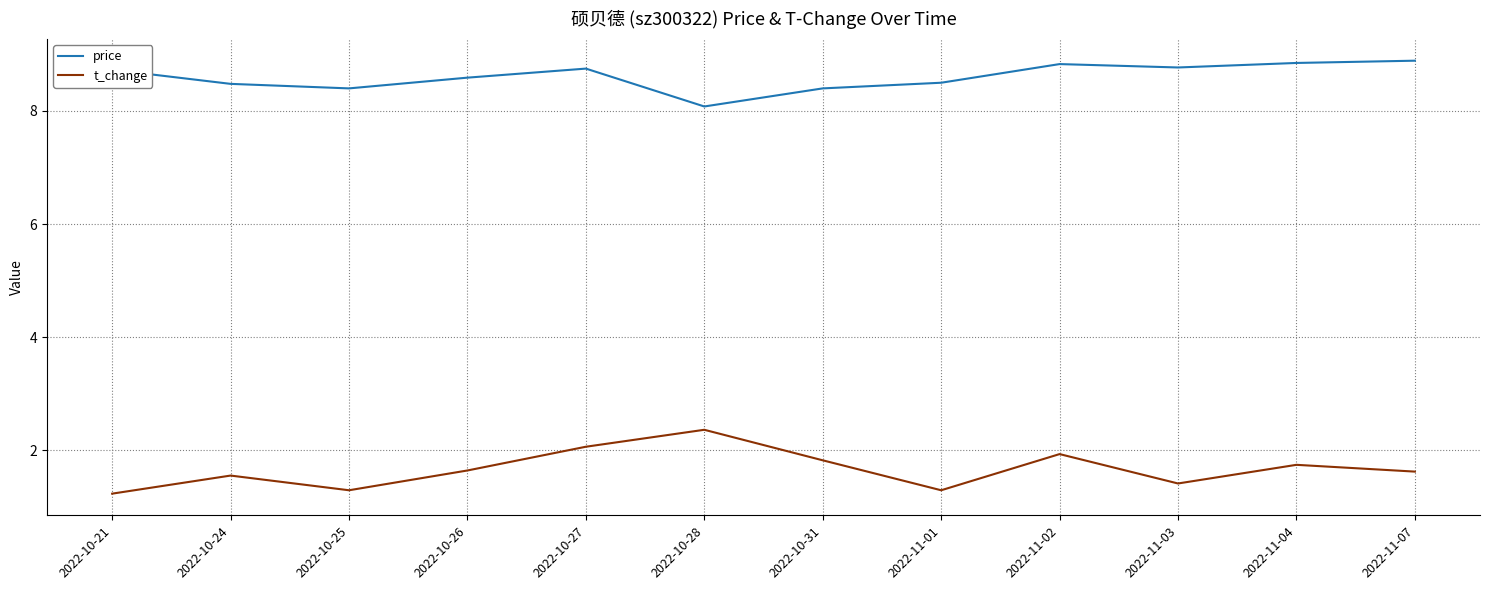

What is the approximate value of t_change at 2022-10-21?

1.2